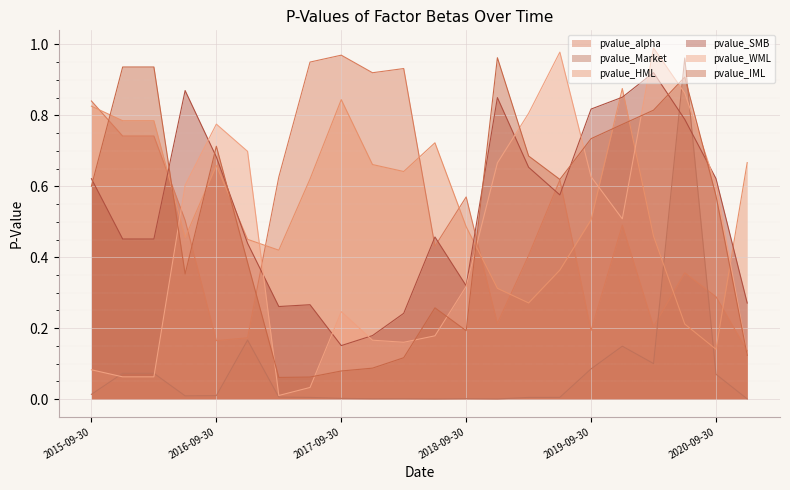

What is the difference between the pvalue_HML values at 2016-09-30 and 2016-06-30?

0.2